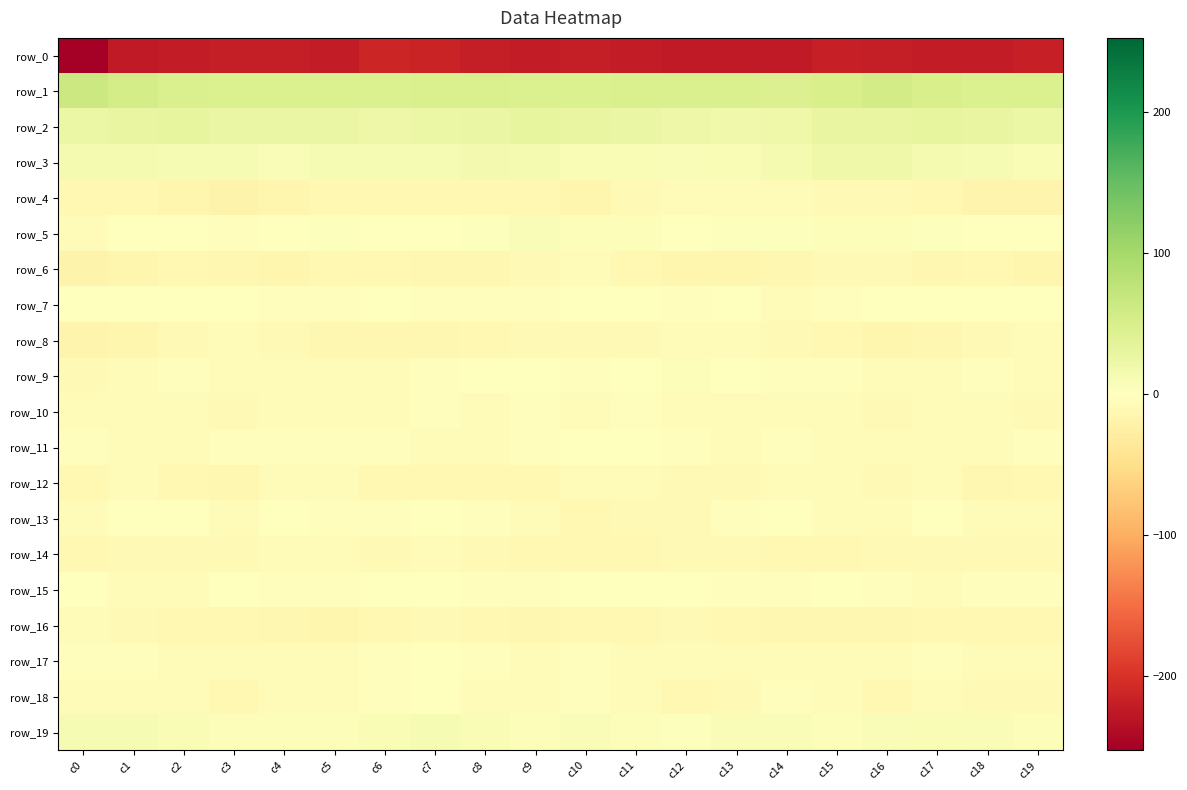

Which category has the lowest value across all series?

c0